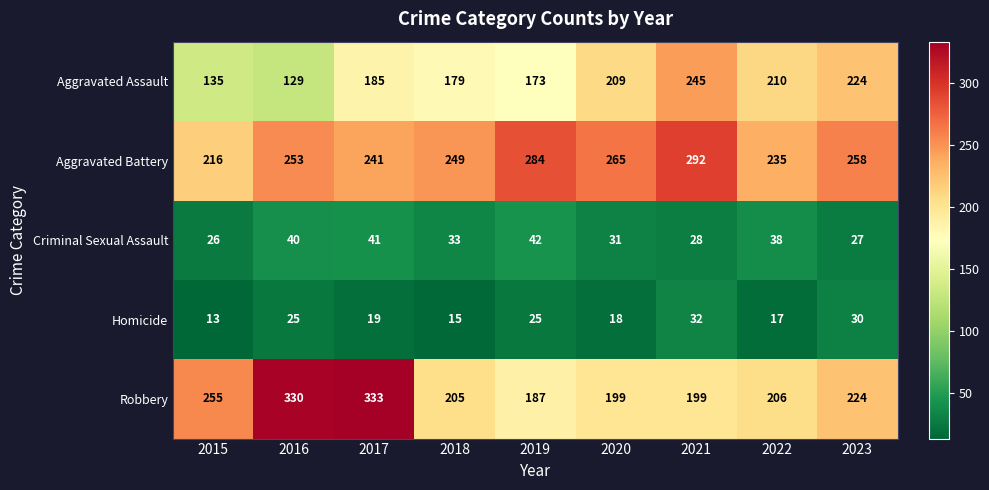

At which category does the chart reach its peak across all series?

2017